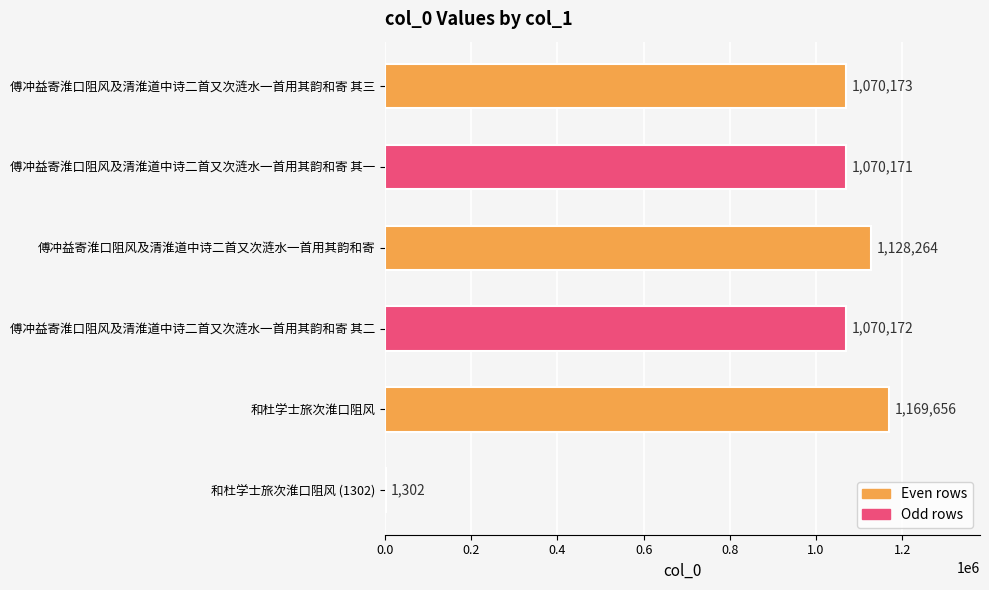

What is the change in value from 傅冲益寄淮口阻风及清淮道中诗二首又次涟水一首用其韵和寄 其三 to 和杜学士旅次淮口阻风?

+99483